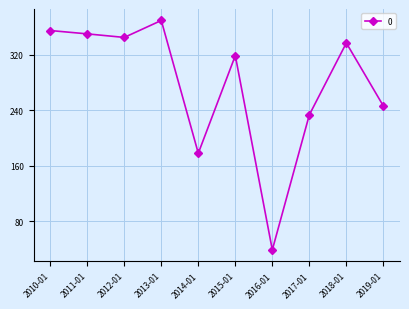

Is it true that the value at 2016-01 is 39.0?

True